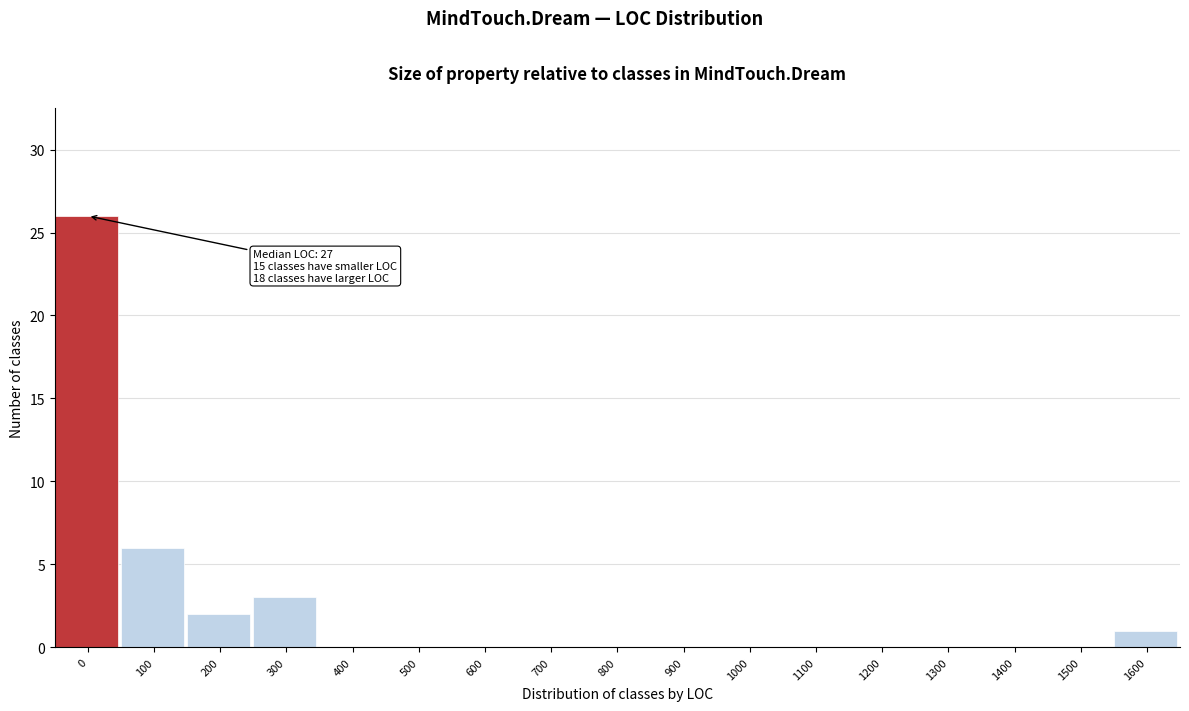

Reading left to right, list all the values displayed in this chart.

0=26	100=6	200=2	300=3	400=0	500=0	600=0	700=0	800=0	900=0	1000=0	1100=0	1200=0	1300=0	1400=0	1500=0	1600=1